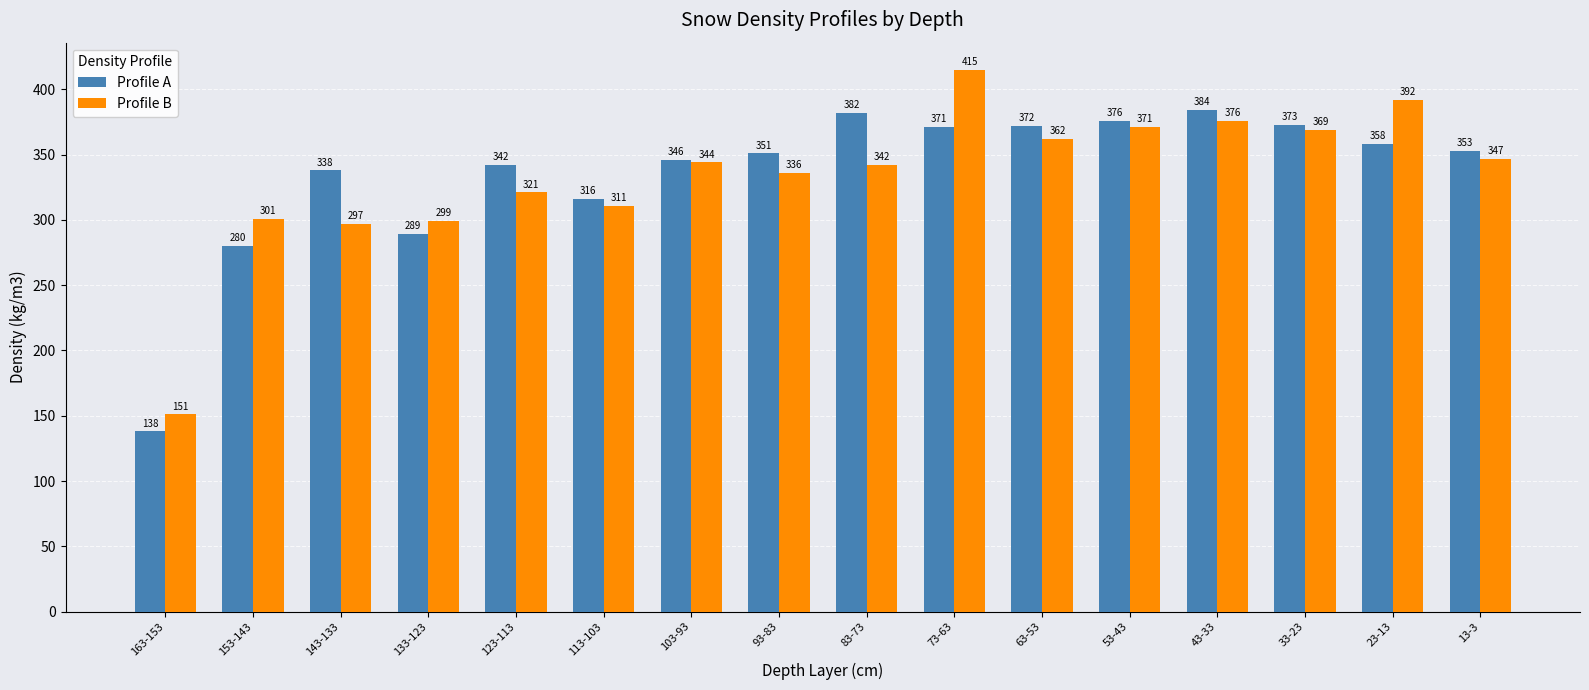

True or false: Profile B has a value of 297 at 143-133.

True